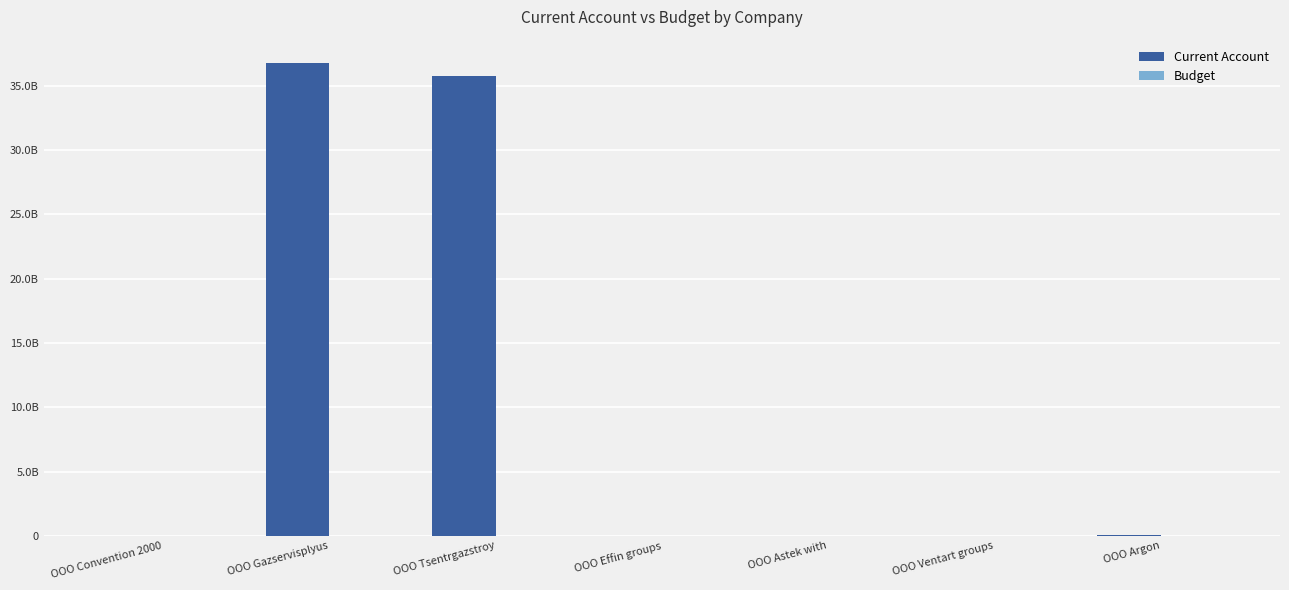

Which label corresponds to the largest value in the chart?

OOO Gazservisplyus